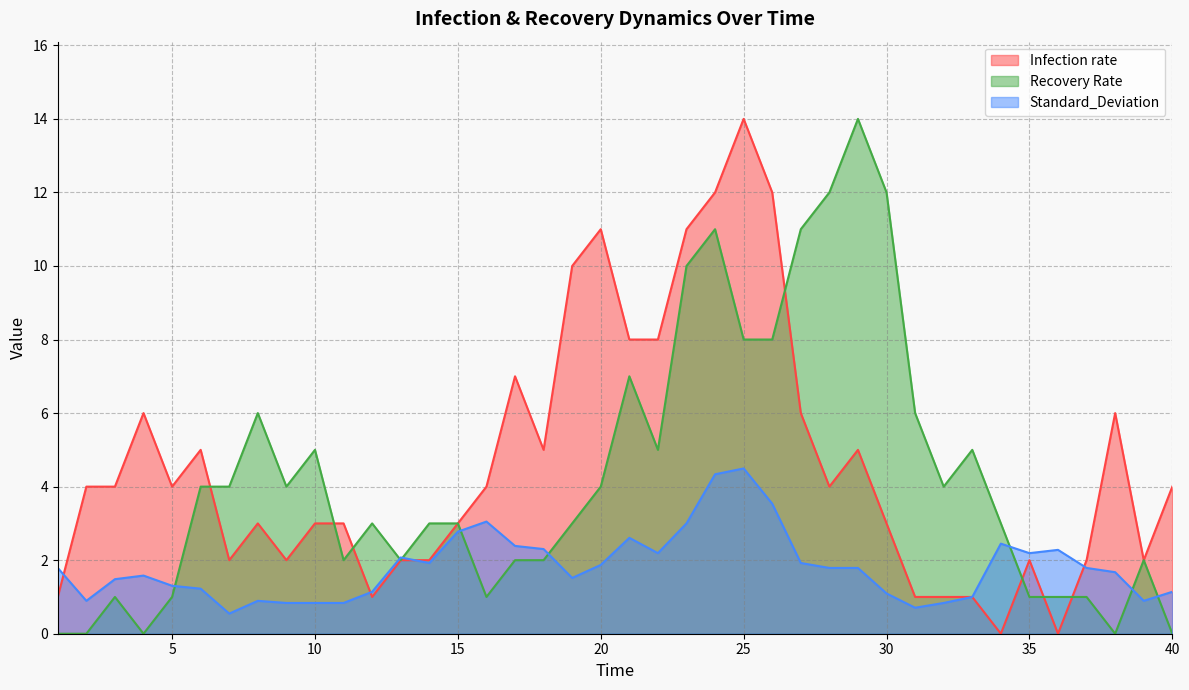

What are all the series names shown in the legend?

Infection rate, Recovery Rate, Standard_Deviation